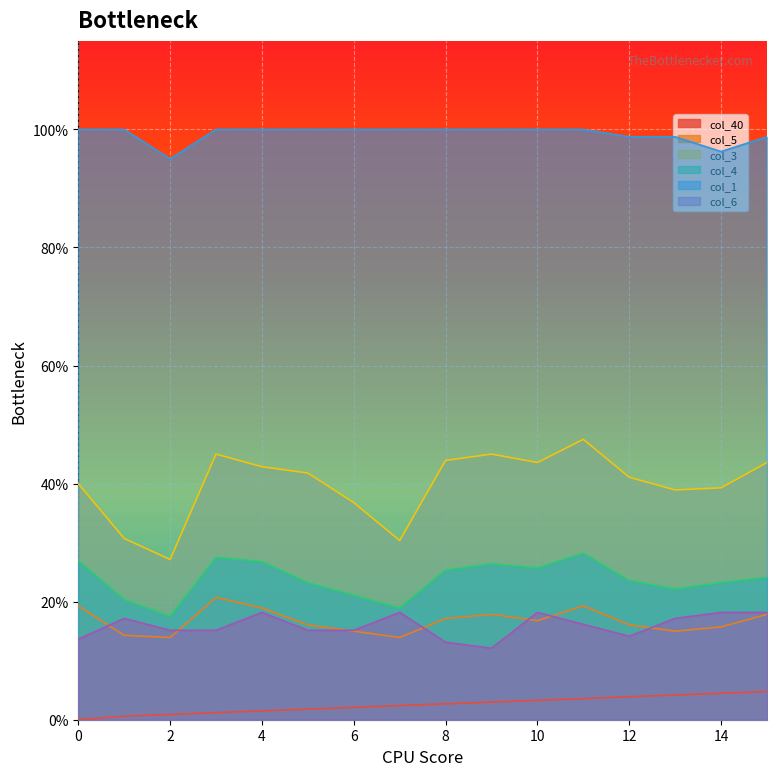

Reading left to right, transcribe all the data shown in this chart.

col_40: 0=0.0	1=0.0	2=0.0	3=0.0	4=0.0	5=0.0	6=0.0	7=0.0	8=0.0	9=0.0	10=0.0	11=0.0	12=0.0	13=0.0	14=0.0	15=0.0
col_5: 0=0.2	1=0.1	2=0.1	3=0.2	4=0.2	5=0.2	6=0.1	7=0.1	8=0.2	9=0.2	10=0.2	11=0.2	12=0.2	13=0.1	14=0.2	15=0.2
col_3: 0=0.4	1=0.3	2=0.3	3=0.5	4=0.4	5=0.4	6=0.4	7=0.3	8=0.4	9=0.5	10=0.4	11=0.5	12=0.4	13=0.4	14=0.4	15=0.4
col_4: 0=0.3	1=0.2	2=0.2	3=0.3	4=0.3	5=0.2	6=0.2	7=0.2	8=0.3	9=0.3	10=0.3	11=0.3	12=0.2	13=0.2	14=0.2	15=0.2
col_1: 0=1.0	1=1.0	2=1.0	3=1.0	4=1.0	5=1.0	6=1.0	7=1.0	8=1.0	9=1.0	10=1.0	11=1.0	12=1.0	13=1.0	14=1.0	15=1.0
col_6: 0=0.1	1=0.2	2=0.2	3=0.2	4=0.2	5=0.2	6=0.2	7=0.2	8=0.1	9=0.1	10=0.2	11=0.2	12=0.1	13=0.2	14=0.2	15=0.2